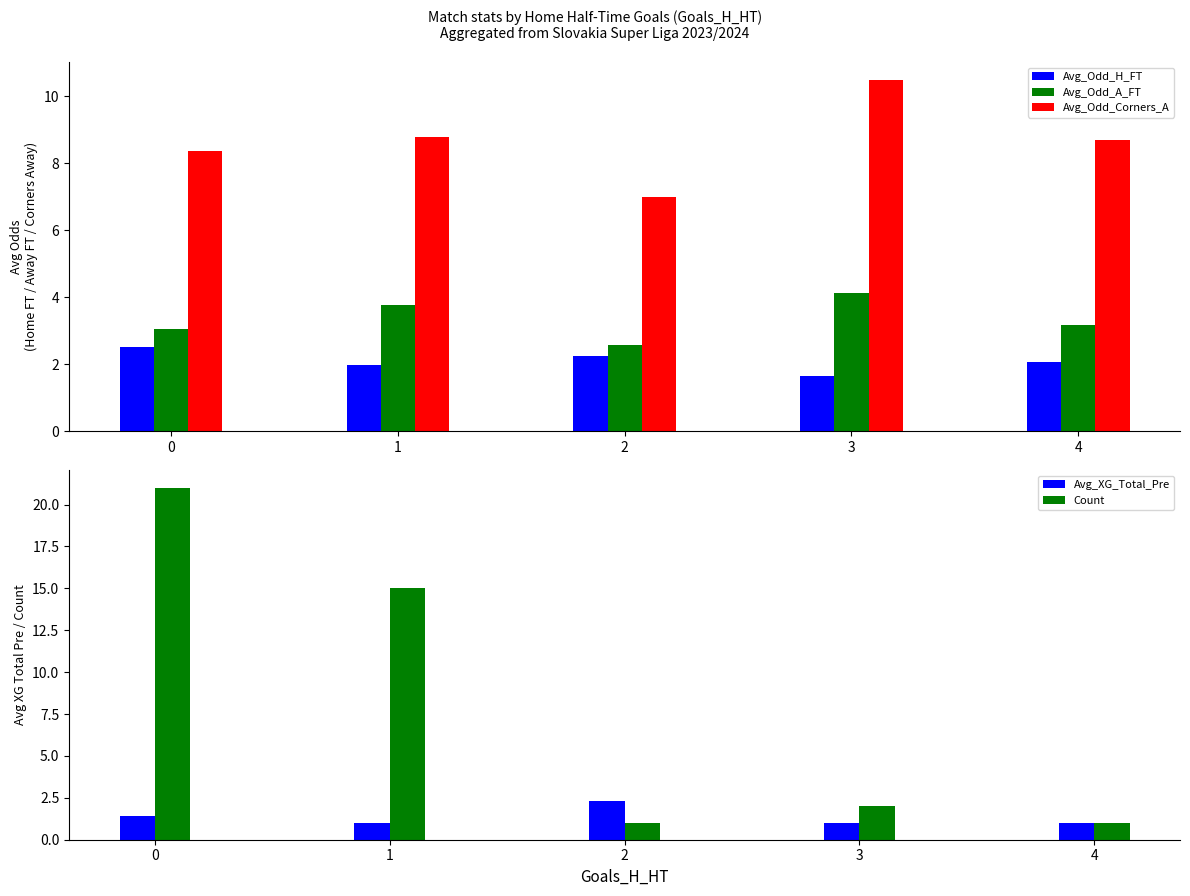

What is the difference between the Avg_Odd_Corners_A values at 1 and 4?

0.1